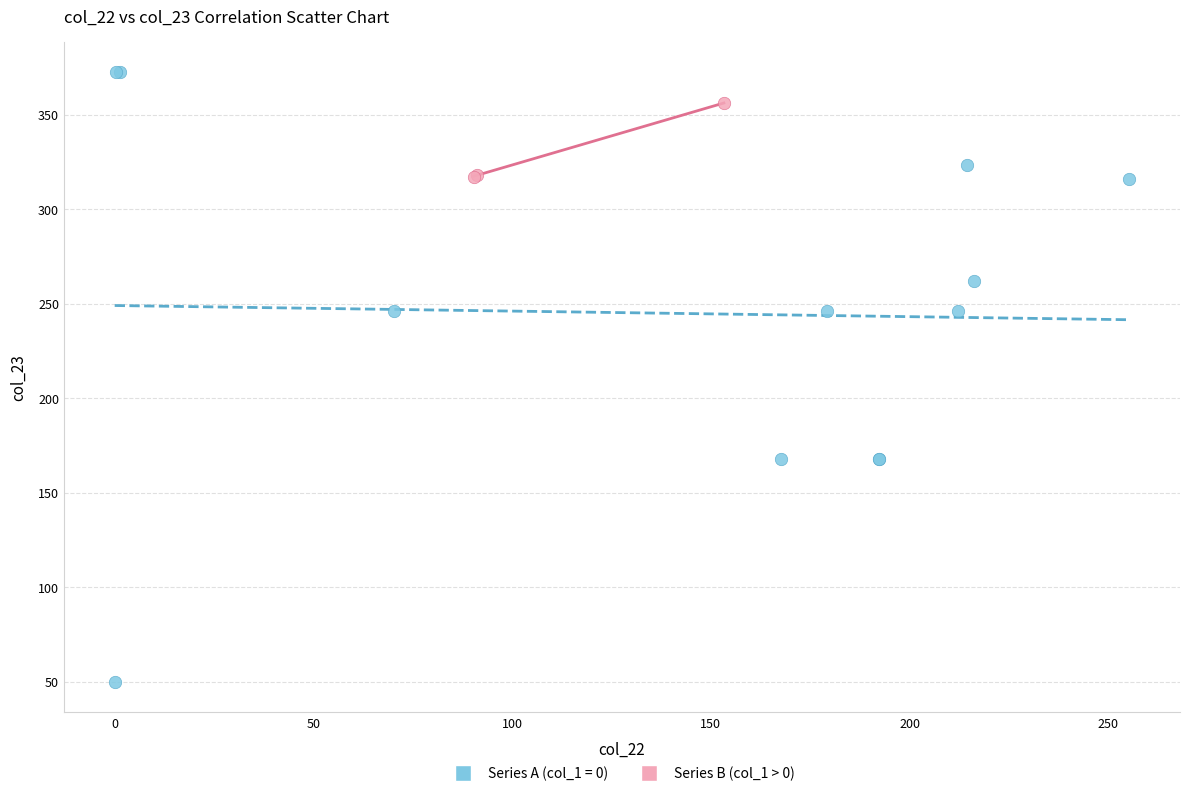

Which series has the widest spread of Y values?

Series A (col_1 = 0)